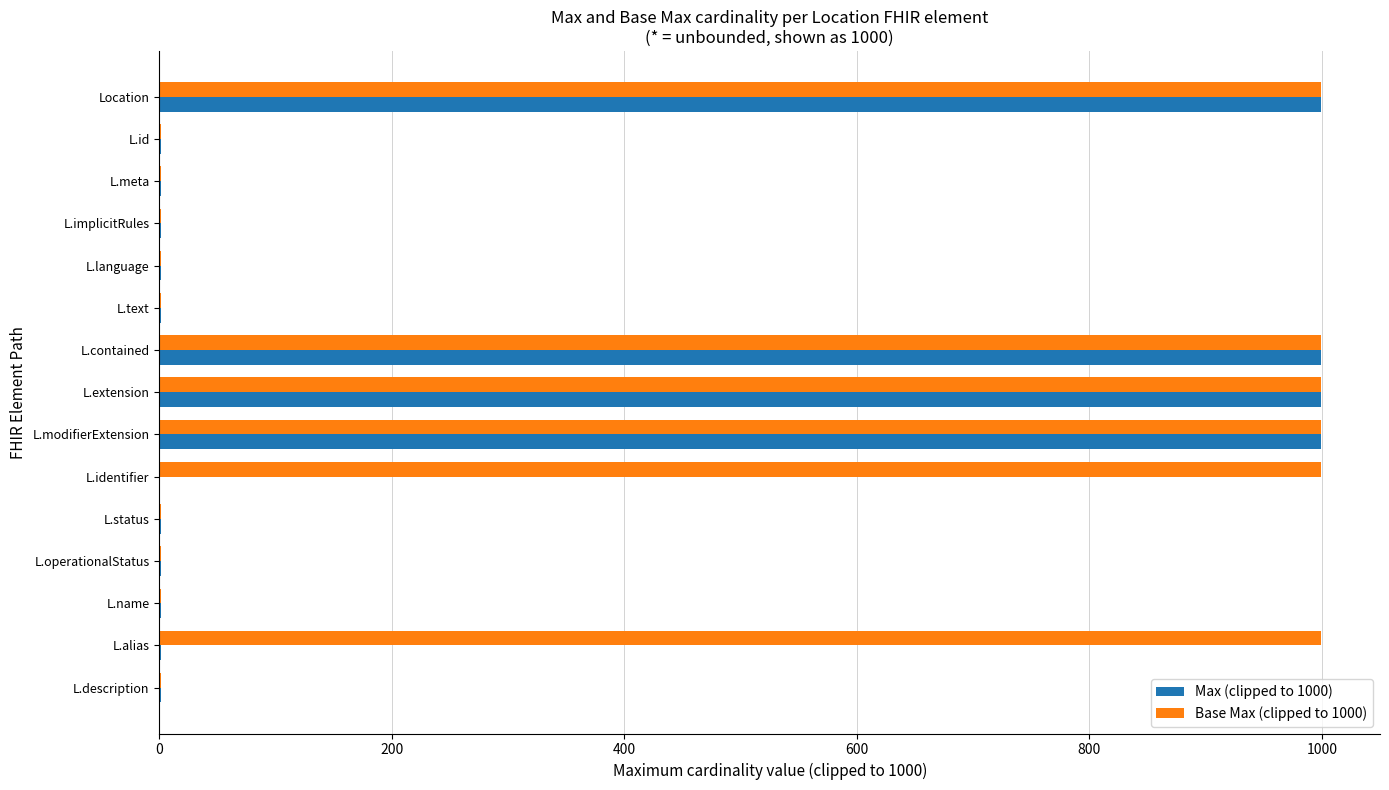

Which series has the largest total across all categories?

Base Max (clipped to 1000)